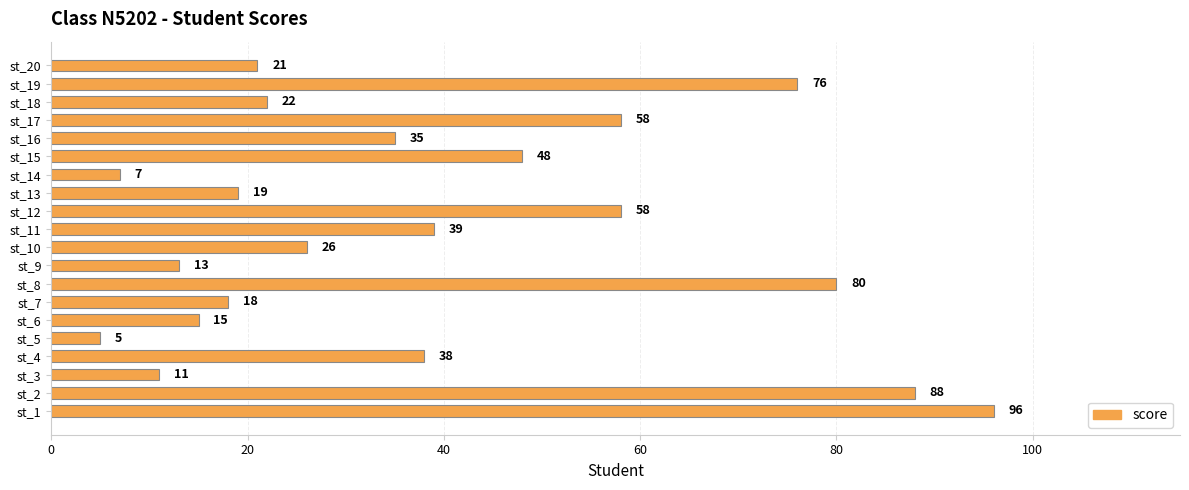

What is the change in value from st_8 to st_16?

-45